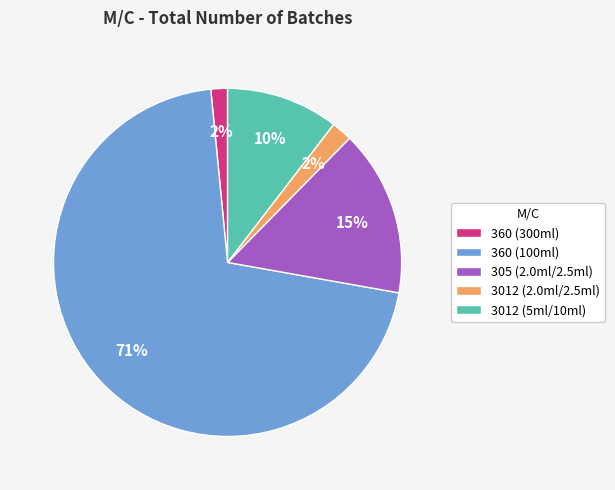

Count the number of slices in the pie.

5